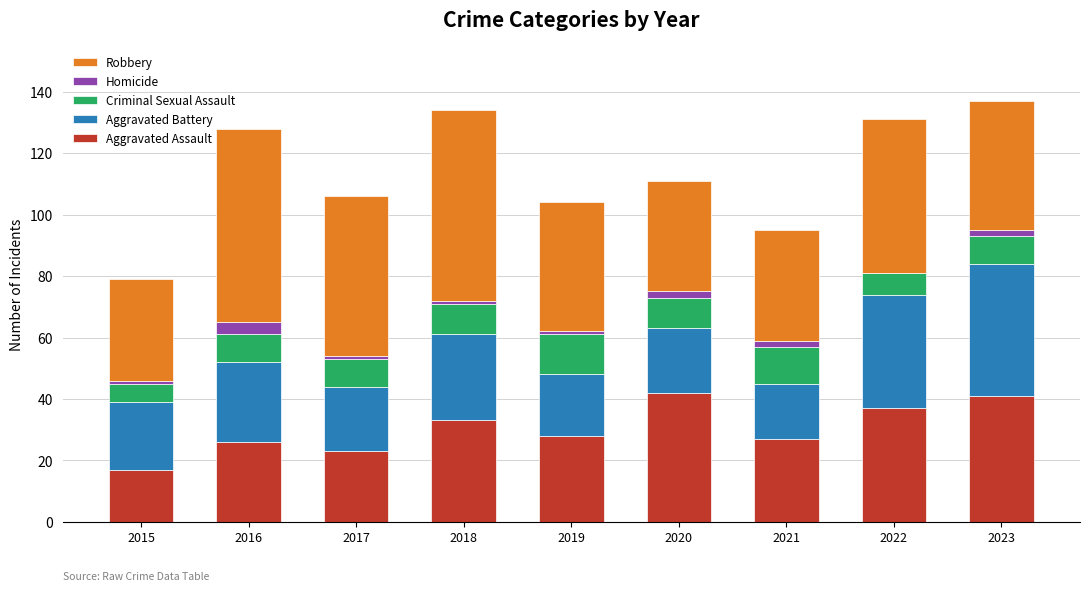

What is the sum of all Aggravated Assault values?

274